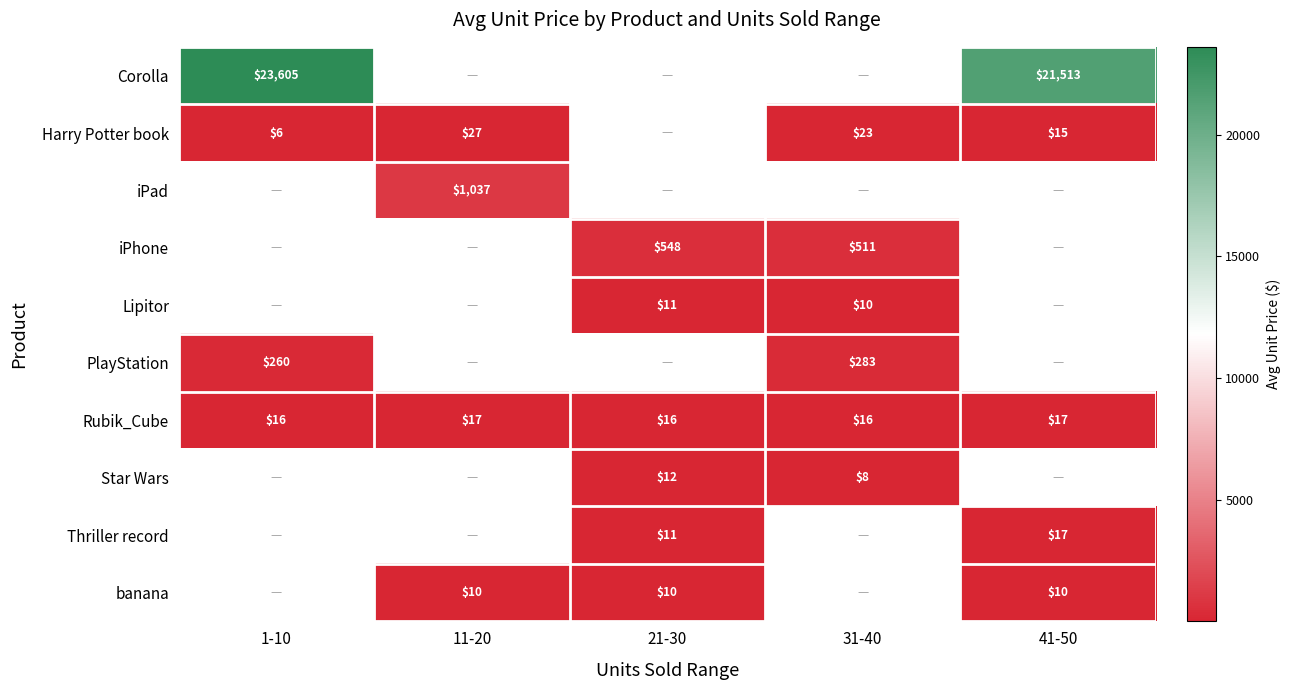

Between 31-40 and 41-50, which is larger?

41-50